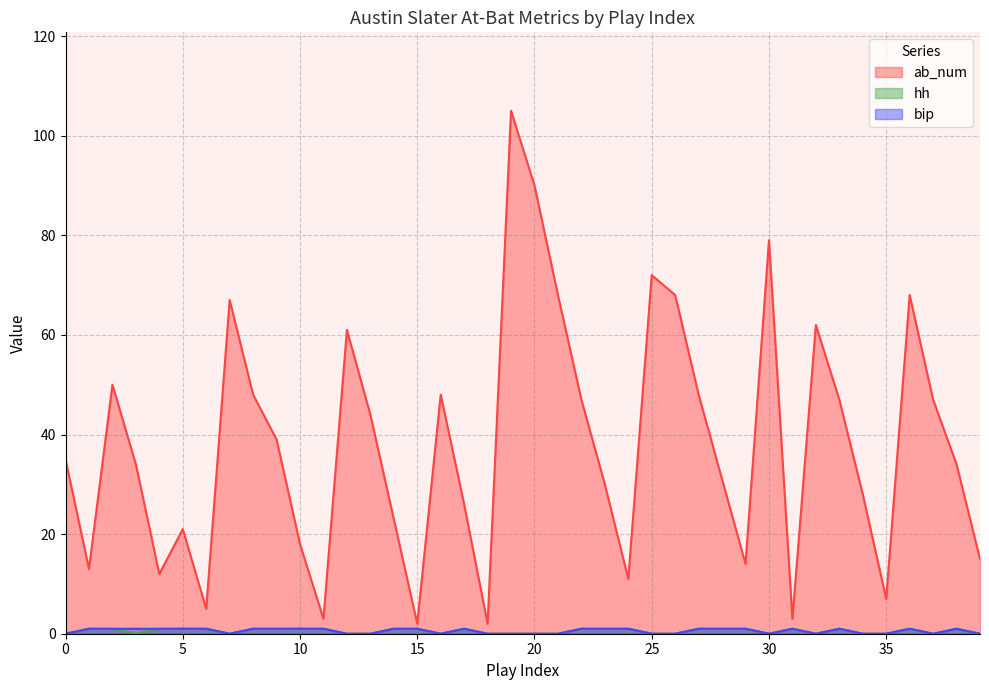

How many lines are shown in the chart?

3